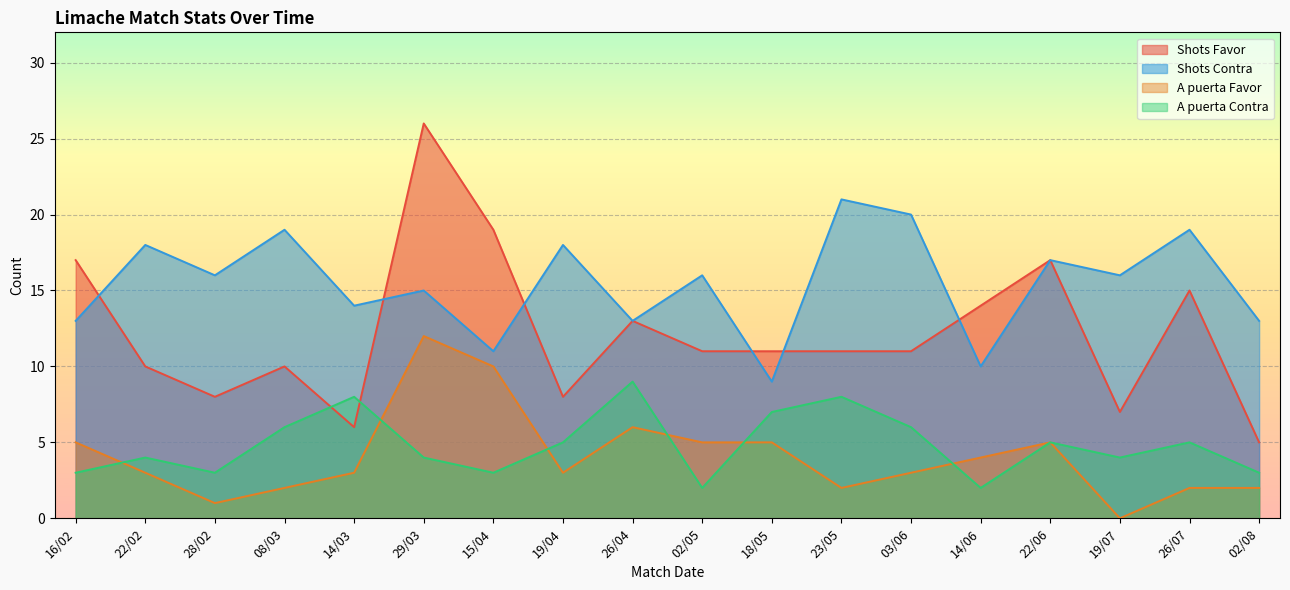

What position from the left is 16/02?

1